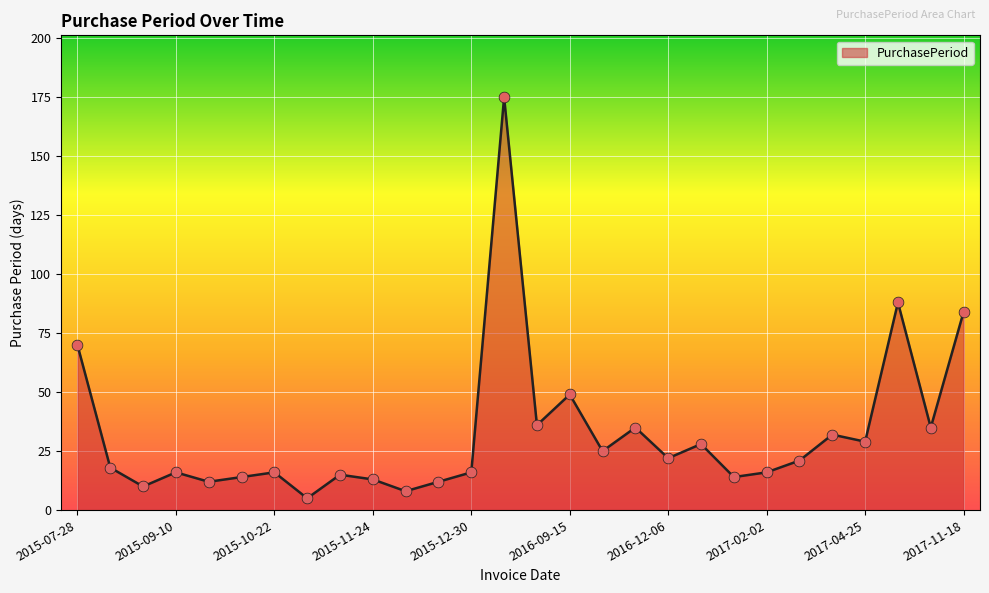

What is the greatest value displayed?

175